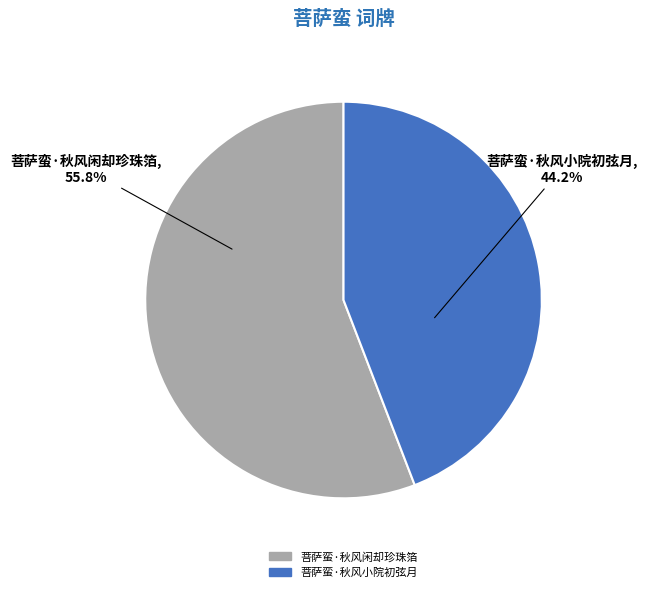

Is it true that 菩萨蛮·秋风小院初弦月 is 44% of the pie?

True